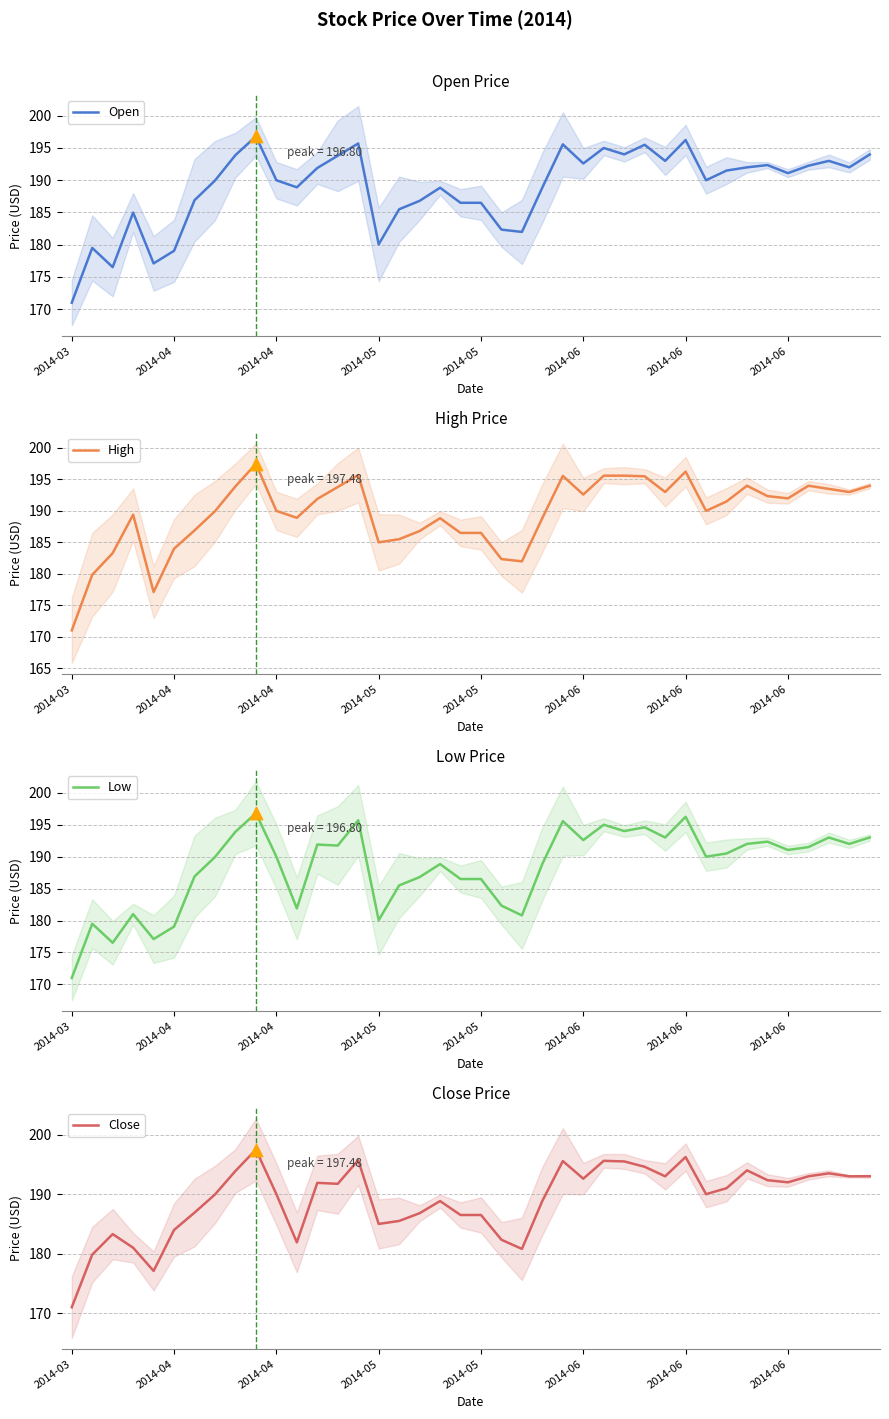

Which series contains the highest Y value?

High